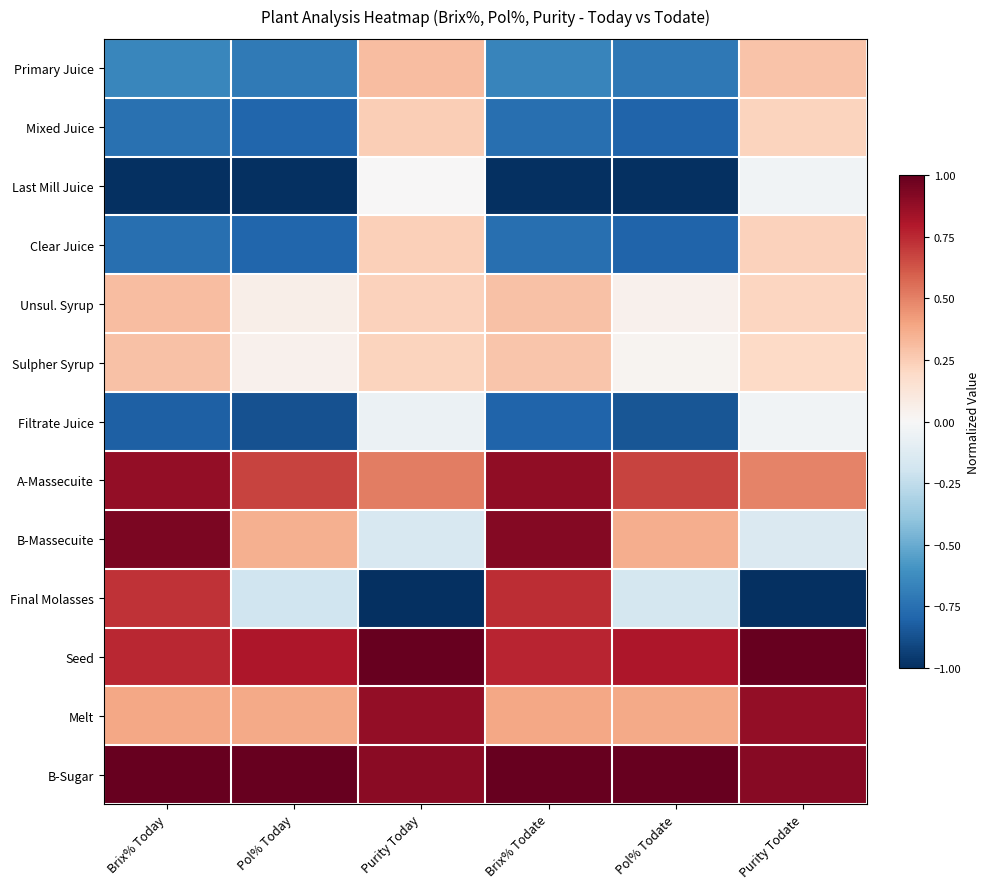

Reading right to left, what are all the values shown in this chart?

Primary Juice: Purity Todate=0.3	Pol% Todate=-0.7	Brix% Todate=-0.7	Purity Today=0.3	Pol% Today=-0.7	Brix% Today=-0.7
Mixed Juice: Purity Todate=0.2	Pol% Todate=-0.8	Brix% Todate=-0.8	Purity Today=0.2	Pol% Today=-0.8	Brix% Today=-0.7
Last Mill Juice: Purity Todate=-0.0	Pol% Todate=-1.0	Brix% Todate=-1.0	Purity Today=0.0	Pol% Today=-1.0	Brix% Today=-1.0
Clear Juice: Purity Todate=0.2	Pol% Todate=-0.8	Brix% Todate=-0.8	Purity Today=0.2	Pol% Today=-0.8	Brix% Today=-0.8
Unsul. Syrup: Purity Todate=0.2	Pol% Todate=0.0	Brix% Todate=0.3	Purity Today=0.2	Pol% Today=0.1	Brix% Today=0.3
Sulpher Syrup: Purity Todate=0.2	Pol% Todate=0.0	Brix% Todate=0.3	Purity Today=0.2	Pol% Today=0.0	Brix% Today=0.3
Filtrate Juice: Purity Todate=-0.0	Pol% Todate=-0.9	Brix% Todate=-0.8	Purity Today=-0.1	Pol% Today=-0.9	Brix% Today=-0.8
A-Massecuite: Purity Todate=0.5	Pol% Todate=0.7	Brix% Todate=0.9	Purity Today=0.5	Pol% Today=0.7	Brix% Today=0.9
B-Massecuite: Purity Todate=-0.1	Pol% Todate=0.4	Brix% Todate=0.9	Purity Today=-0.2	Pol% Today=0.4	Brix% Today=0.9
Final Molasses: Purity Todate=-1.0	Pol% Todate=-0.2	Brix% Todate=0.7	Purity Today=-1.0	Pol% Today=-0.2	Brix% Today=0.7
Seed: Purity Todate=1.0	Pol% Todate=0.8	Brix% Todate=0.8	Purity Today=1.0	Pol% Today=0.8	Brix% Today=0.8
Melt: Purity Todate=0.9	Pol% Todate=0.4	Brix% Todate=0.4	Purity Today=0.9	Pol% Today=0.4	Brix% Today=0.4
B-Sugar: Purity Todate=0.9	Pol% Todate=1.0	Brix% Todate=1.0	Purity Today=0.9	Pol% Today=1.0	Brix% Today=1.0